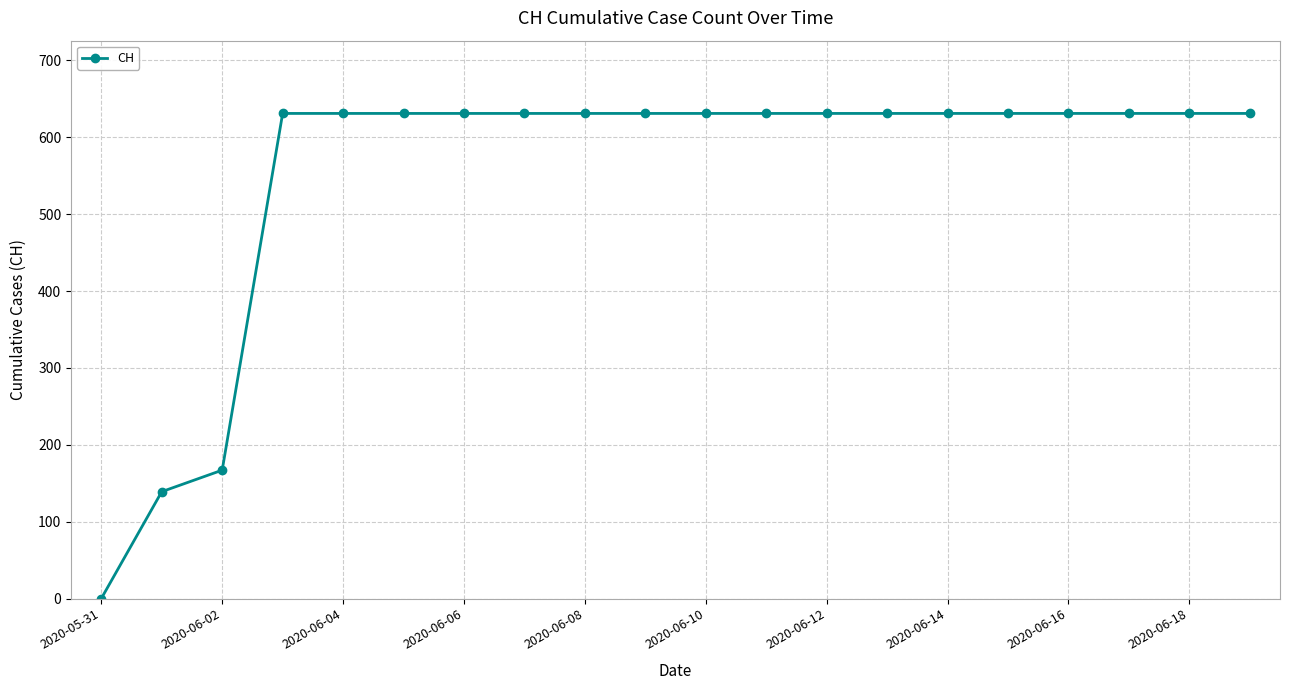

Reading right to left, what are all the values shown in this chart?

631	631	631	631	631	631	631	631	631	631	631	631	631	631	631	631	631	167	139	0